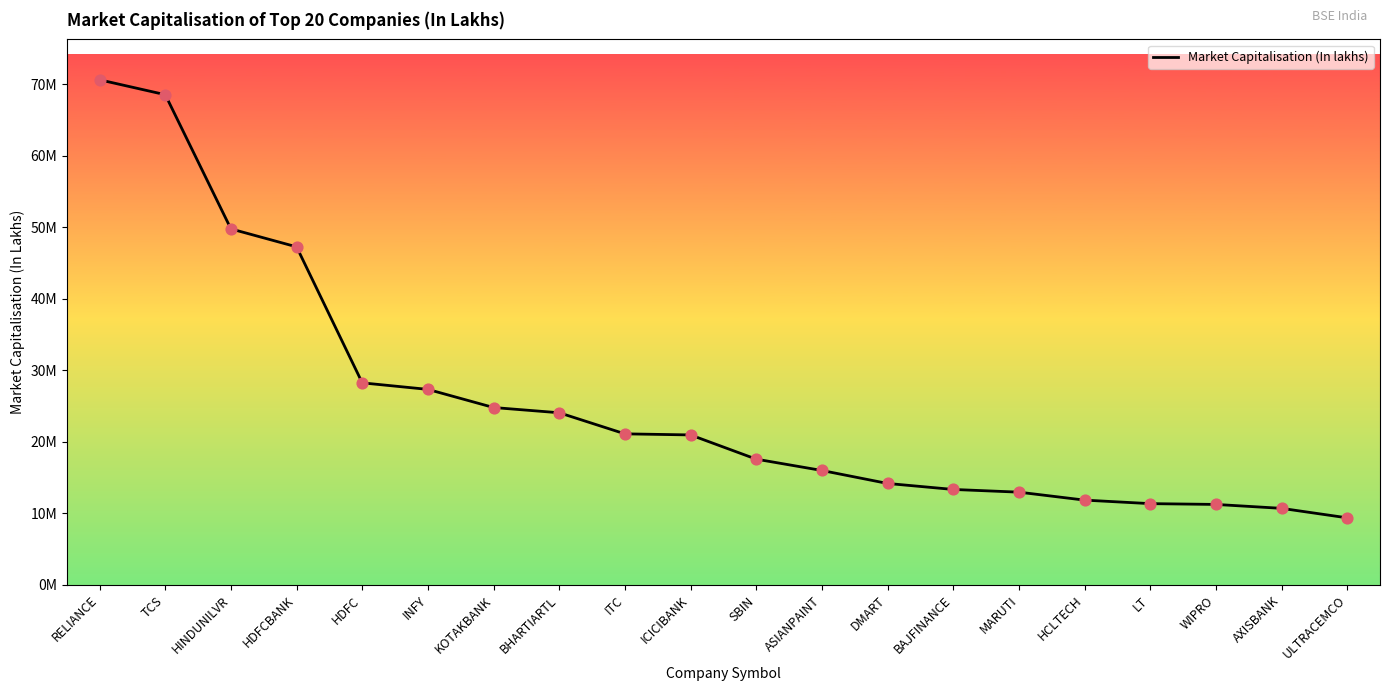

What is the change in value from SBIN to BAJFINANCE?

-4235871.4